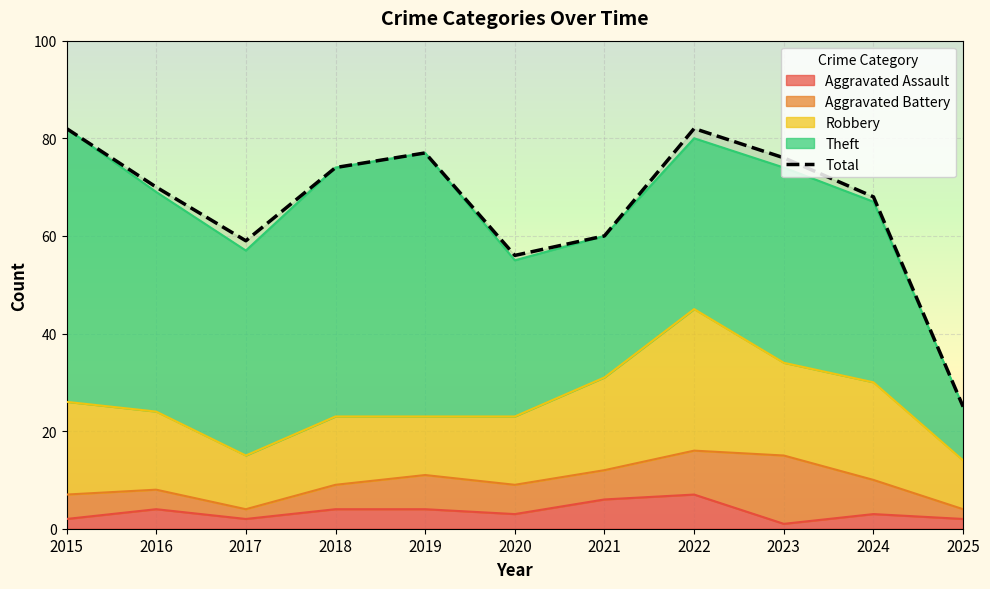

What is the average value?

66